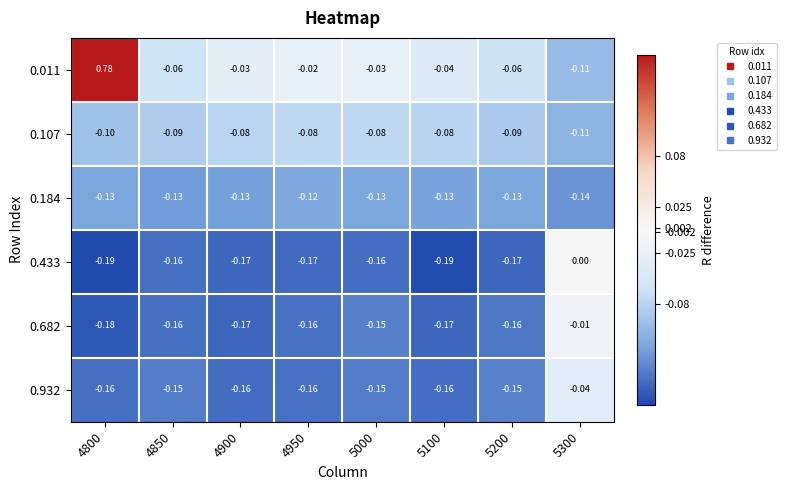

Is the value of 0.433 at 5000 greater than the value of 0.011 at 4950?

No